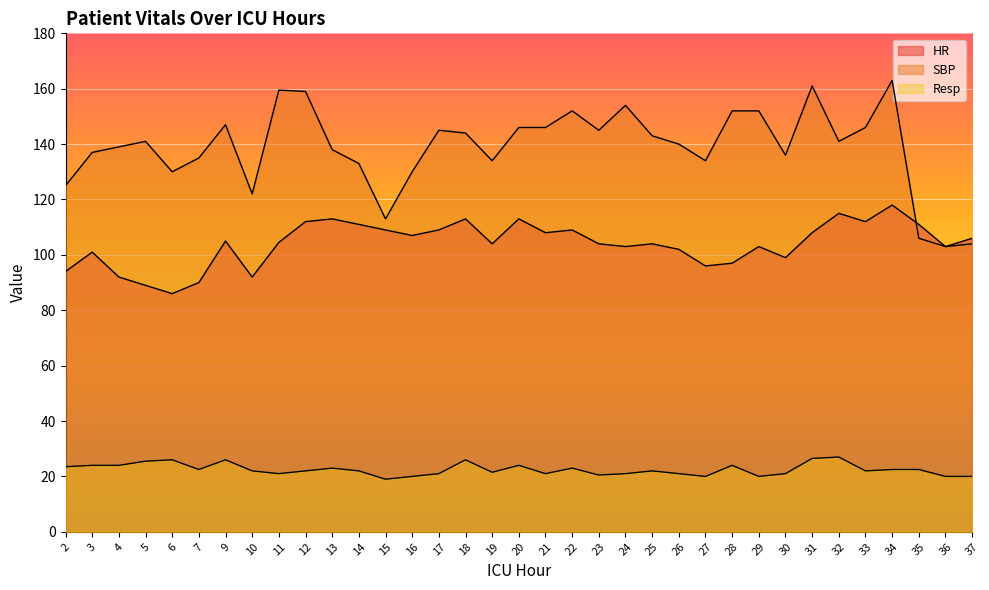

Reading left to right, transcribe all the data shown in this chart.

HR: 2=94.0	3=101.0	4=92.0	5=89.0	6=86.0	7=90.0	9=105.0	10=92.0	11=104.5	12=112.0	13=113.0	14=111.0	15=109.0	16=107.0	17=109.0	18=113.0	19=104.0	20=113.0	21=108.0	22=109.0	23=104.0	24=103.0	25=104.0	26=102.0	27=96.0	28=97.0	29=103.0	30=99.0	31=108.0	32=115.0	33=112.0	34=118.0	35=111.0	36=103.0	37=106.0
SBP: 2=125.0	3=137.0	4=139.0	5=141.0	6=130.0	7=135.0	9=147.0	10=122.0	11=159.5	12=159.0	13=138.0	14=133.0	15=113.0	16=130.0	17=145.0	18=144.0	19=134.0	20=146.0	21=146.0	22=152.0	23=145.0	24=154.0	25=143.0	26=140.0	27=134.0	28=152.0	29=152.0	30=136.0	31=161.0	32=141.0	33=146.0	34=163.0	35=106.0	36=103.0	37=104.0
Resp: 2=23.5	3=24.0	4=24.0	5=25.5	6=26.0	7=22.5	9=26.0	10=22.0	11=21.0	12=22.0	13=23.0	14=22.0	15=19.0	16=20.0	17=21.0	18=26.0	19=21.5	20=24.0	21=21.0	22=23.0	23=20.5	24=21.0	25=22.0	26=21.0	27=20.0	28=24.0	29=20.0	30=21.0	31=26.5	32=27.0	33=22.0	34=22.5	35=22.5	36=20.0	37=20.0